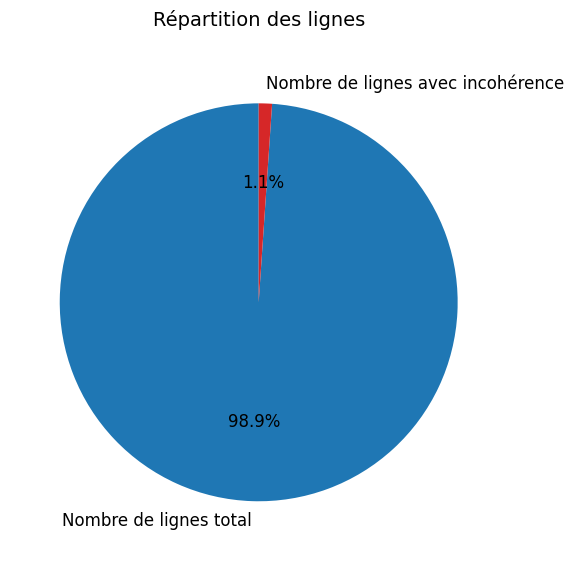

Which has a higher value, Nombre de lignes total or Nombre de lignes avec incohérence?

Nombre de lignes total